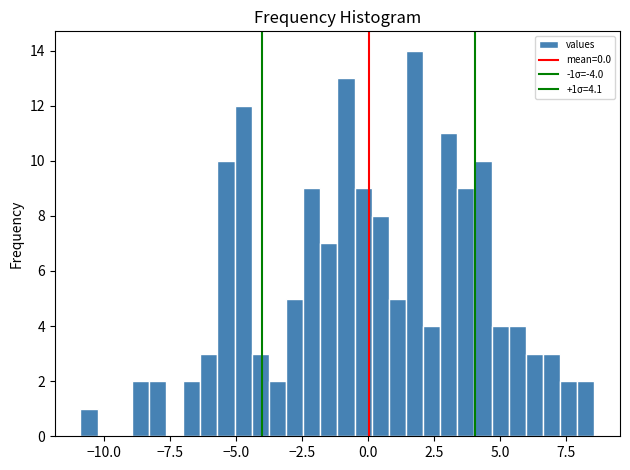

Read against the x-axis, roughly where is the centre of the tallest bar?

2.0